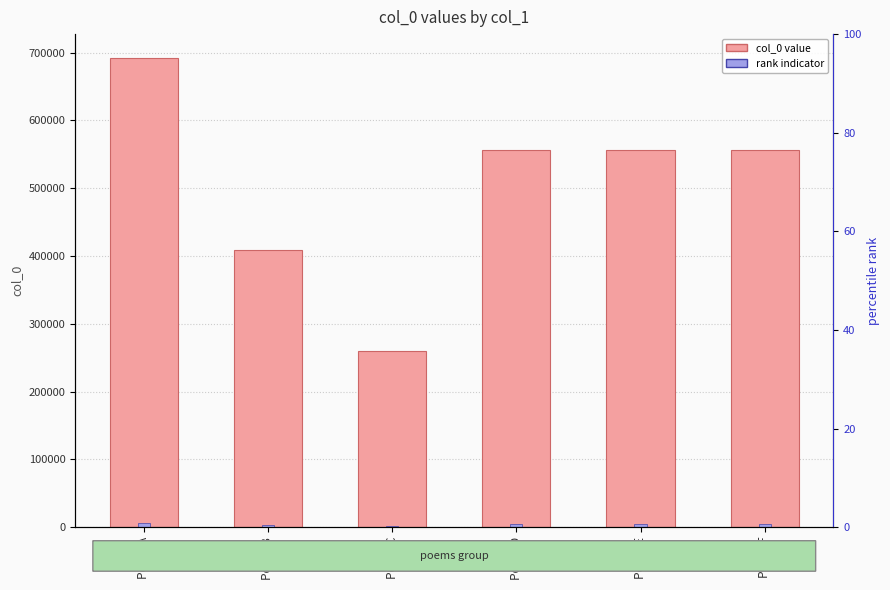

What is the value of the rank indicator bar at the 1st from the left?

5541.0